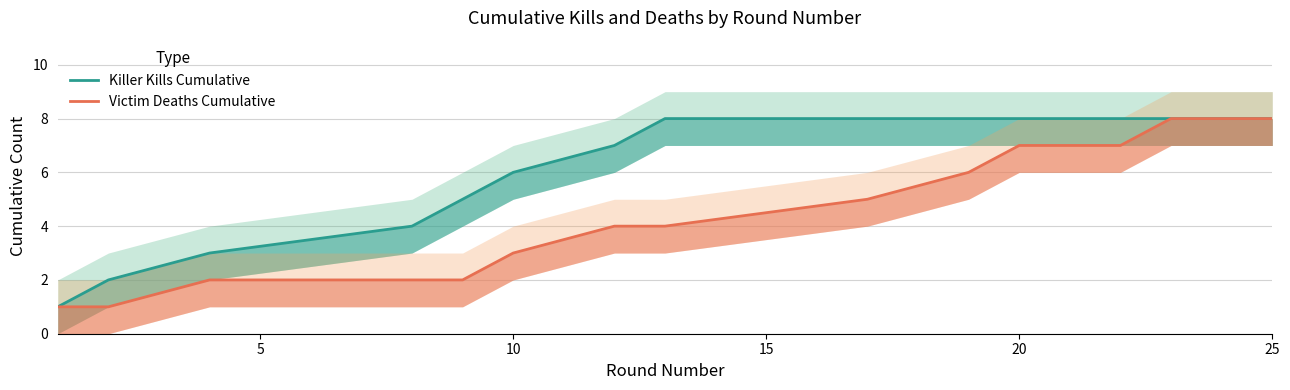

How many distinct data groups are displayed?

2